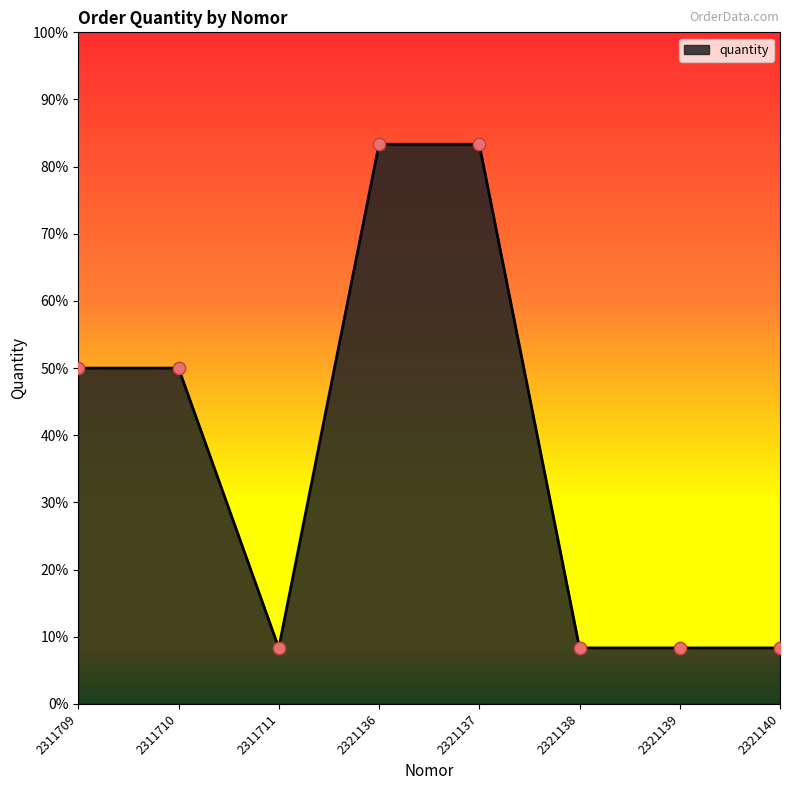

Does the chart have visible grid lines?

No